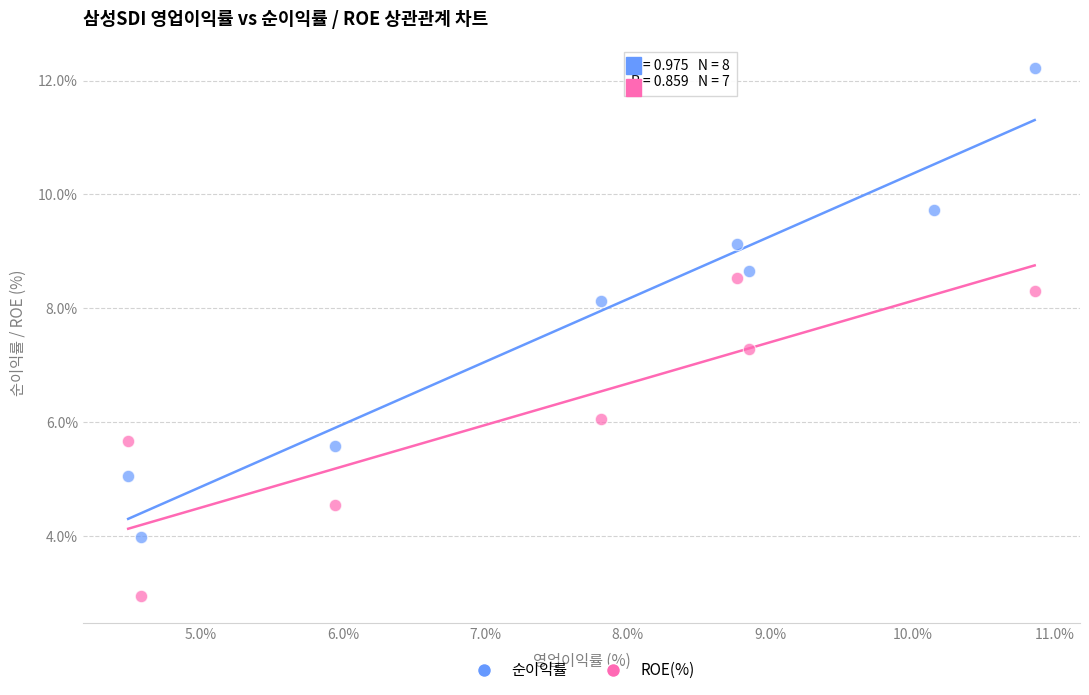

Which series has the largest Y range (max minus min)?

순이익률